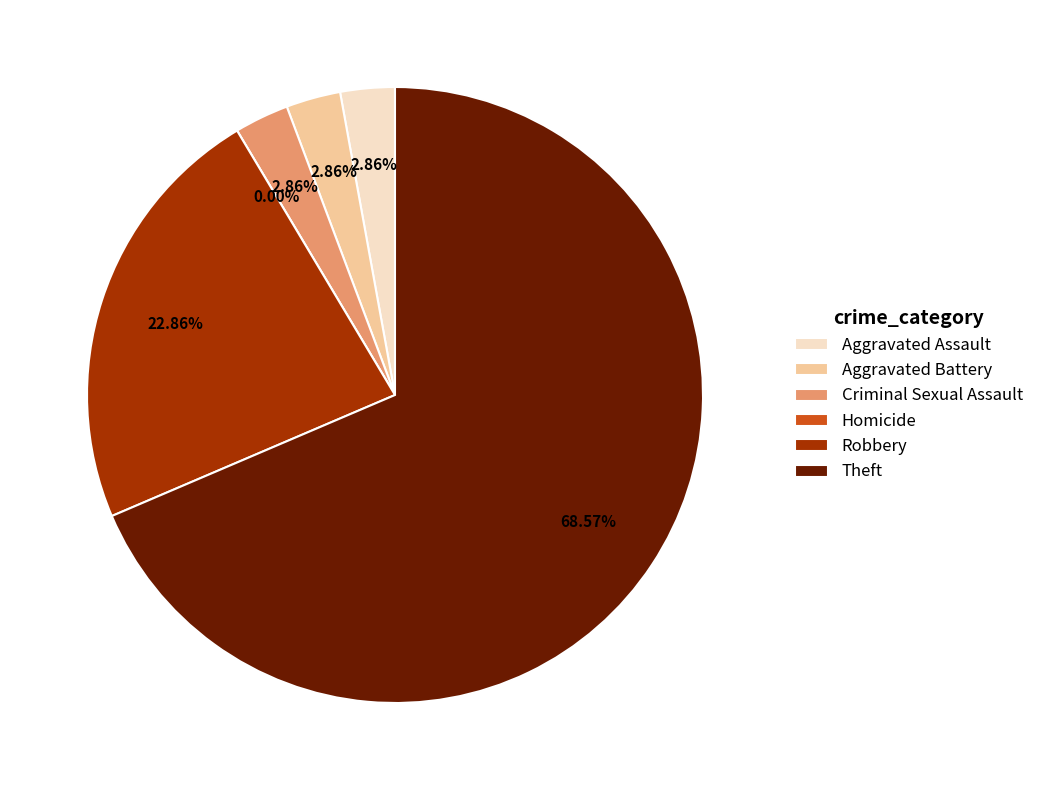

Is there any slice that represents more than half of the pie?

Yes